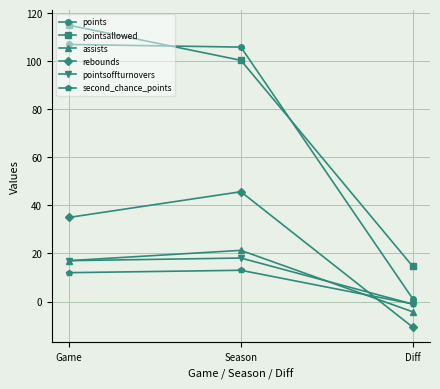

What is the sum of all rebounds values?

70.0